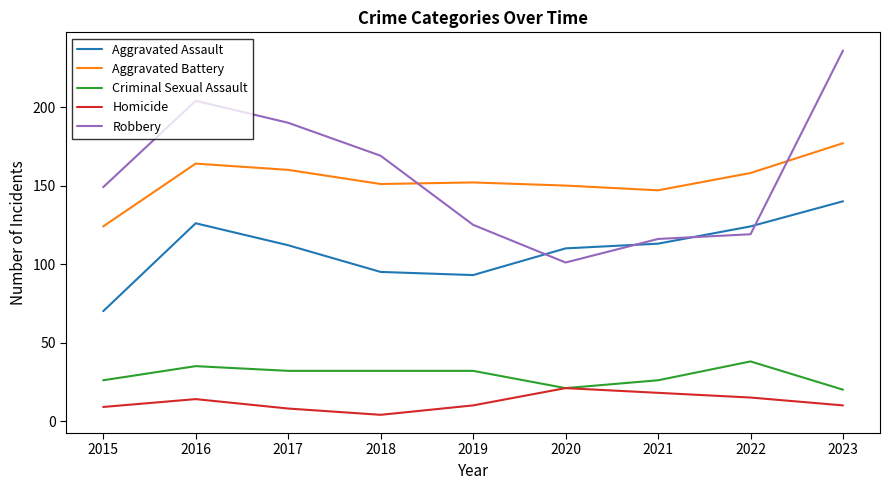

What is the sum of the Homicide values at 2018 and 2016?

18